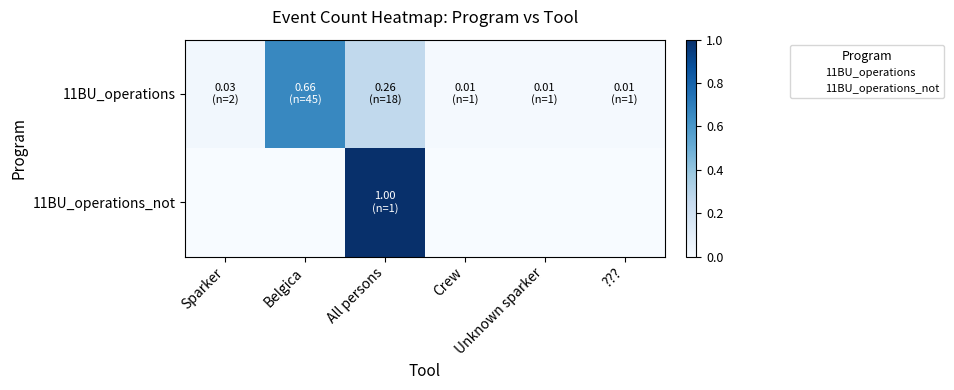

Which series changed the most between Belgica and All persons?

11BU_operations_not